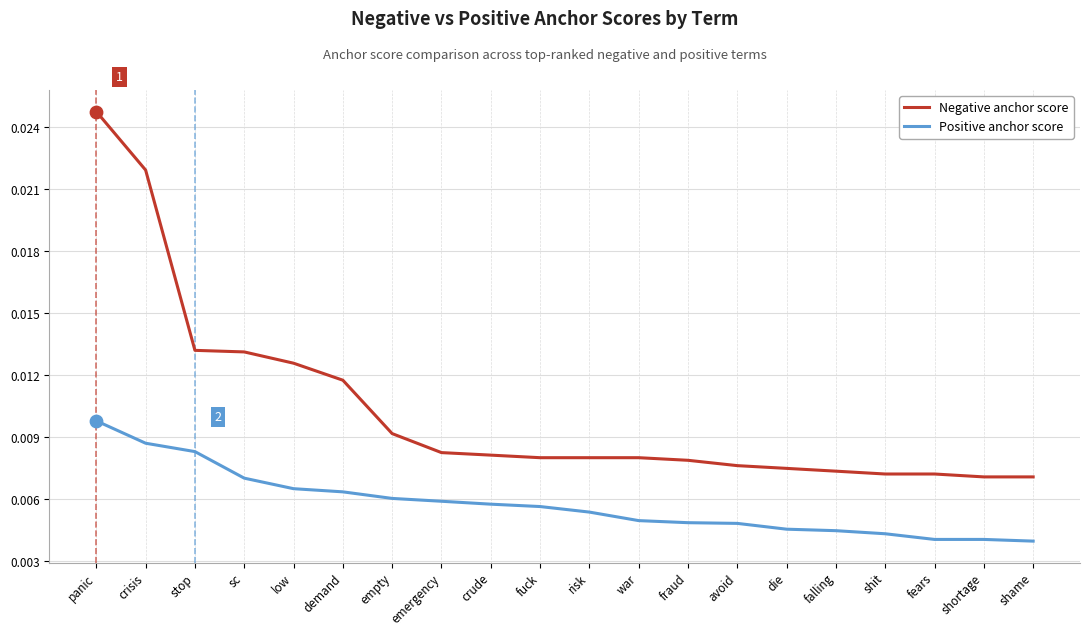

At which category is the sum across all series the highest?

panic